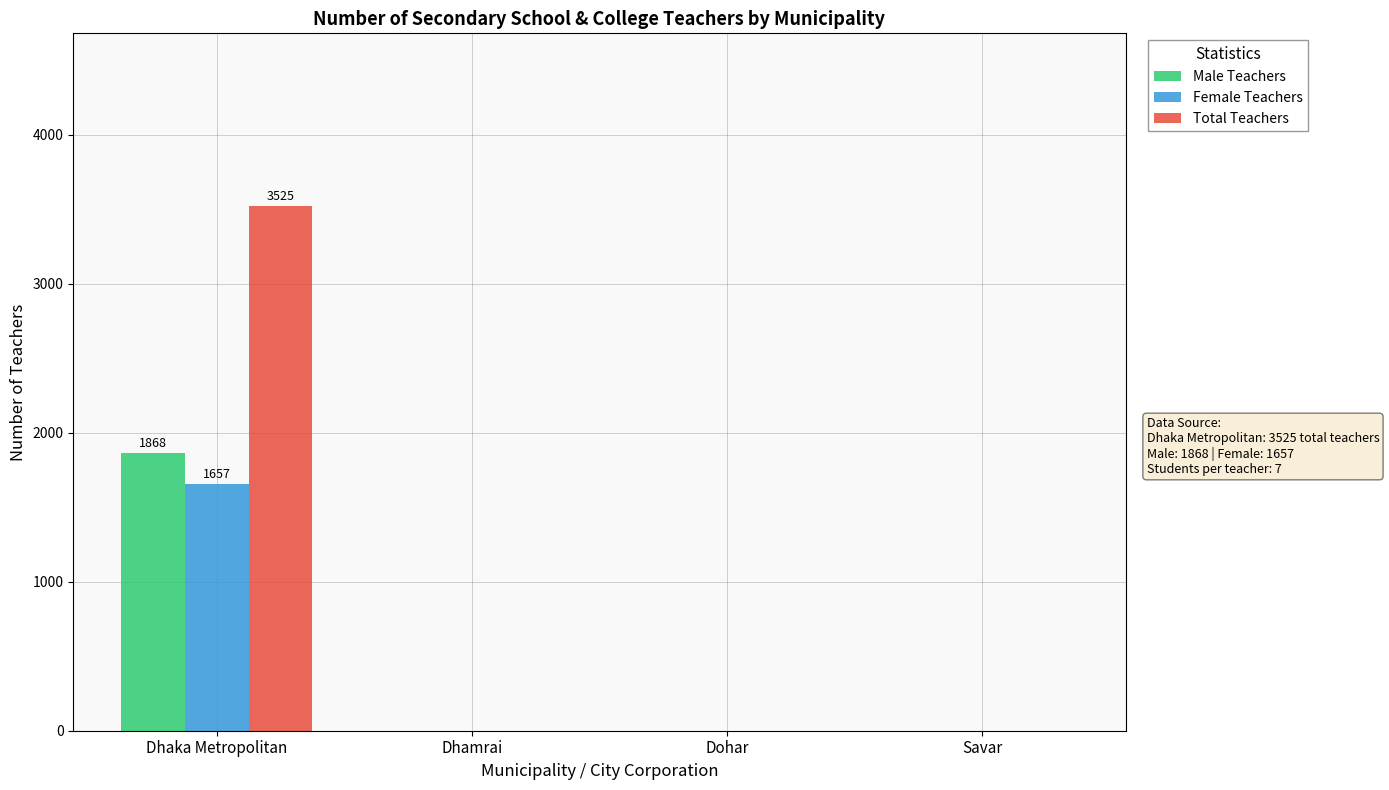

Which series has the largest range (max minus min)?

Total Teachers